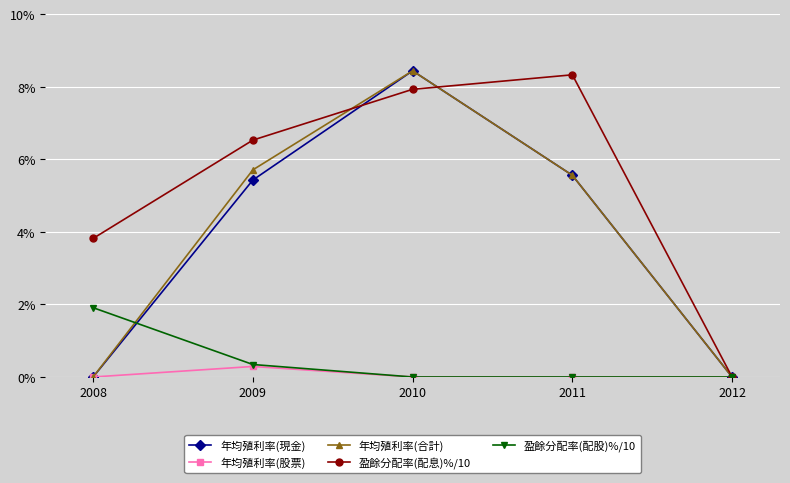

What is the difference between the highest and lowest values at 2010?

8.4